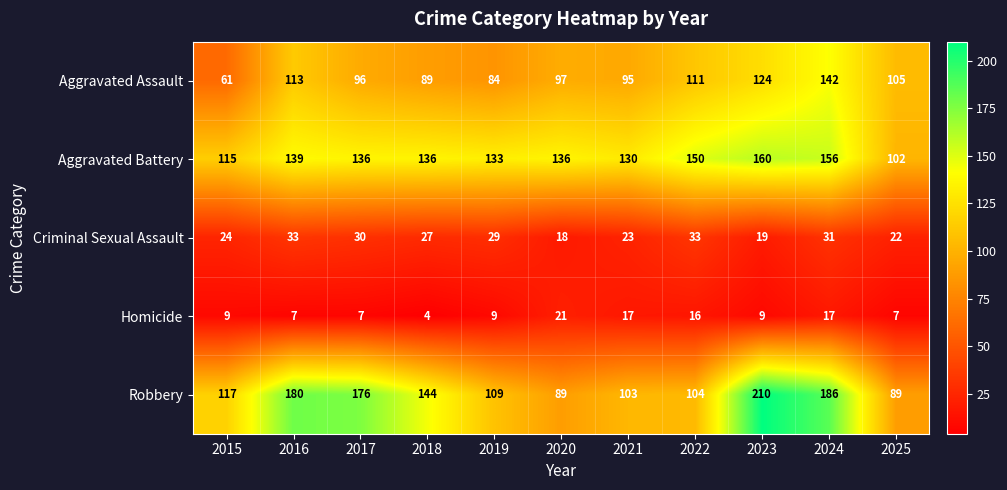

What is the sum of all Criminal Sexual Assault values?

289